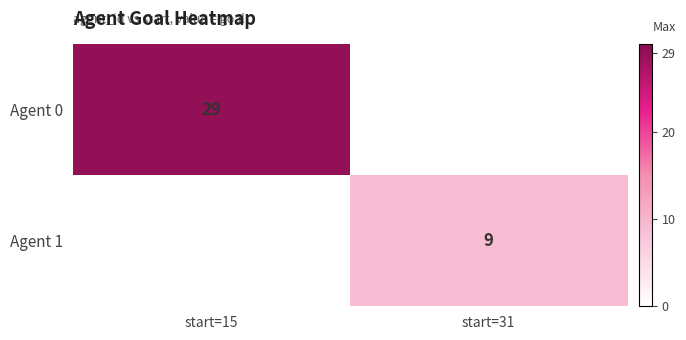

Is it true that Agent 1 equals 9 at start=31?

True